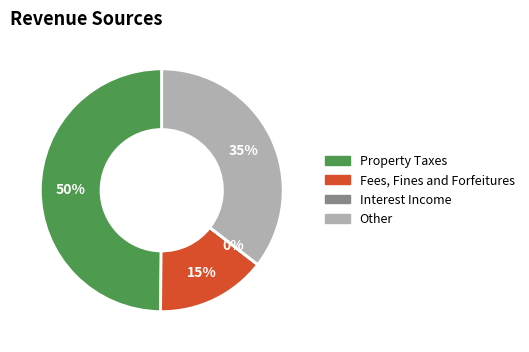

To the nearest percent, what is the difference between the largest and smallest slice percentages?

50%